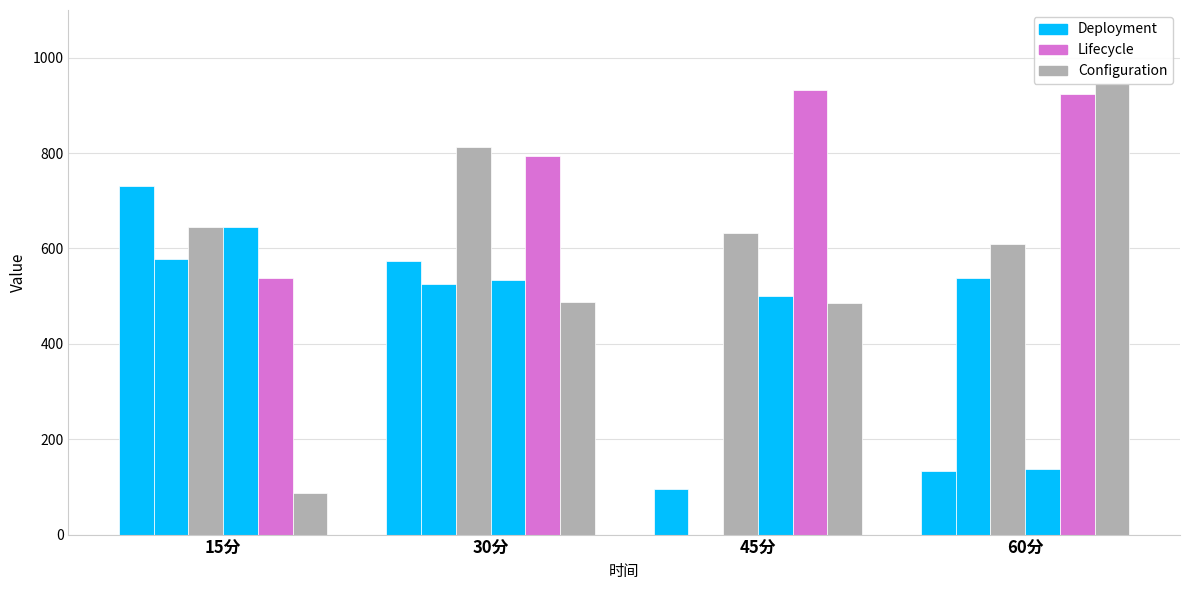

How many categories are shown in the chart?

4